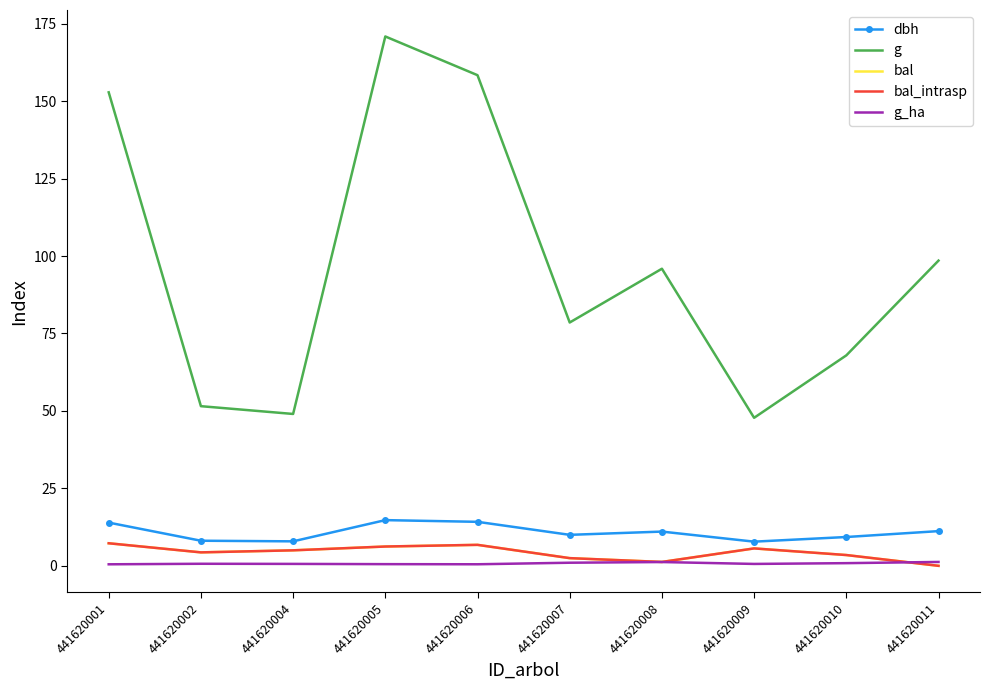

True or false: bal_intrasp and dbh cross at least once.

False